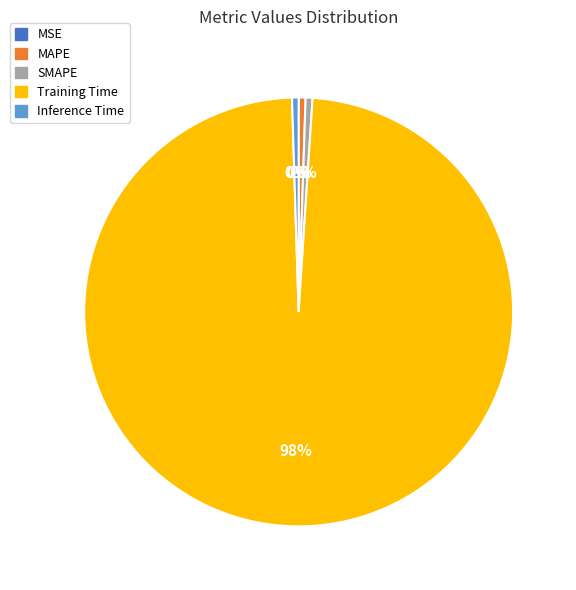

Which slice is the largest?

Training Time